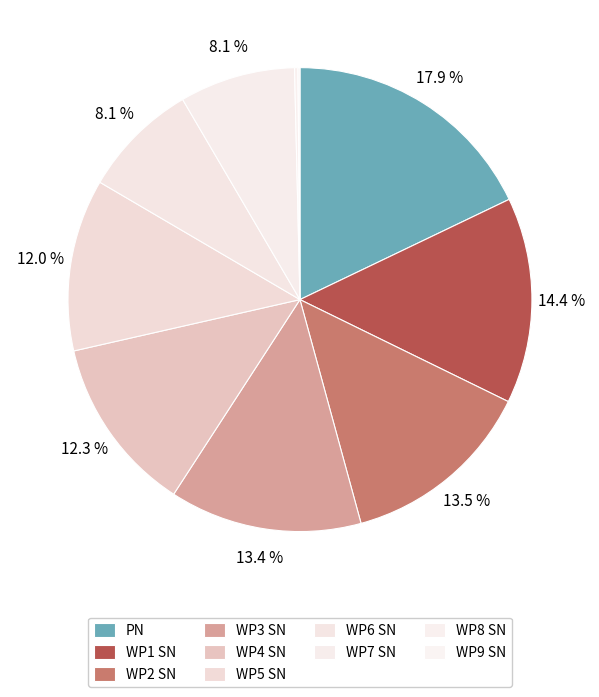

Is there any slice that represents more than half of the pie?

No